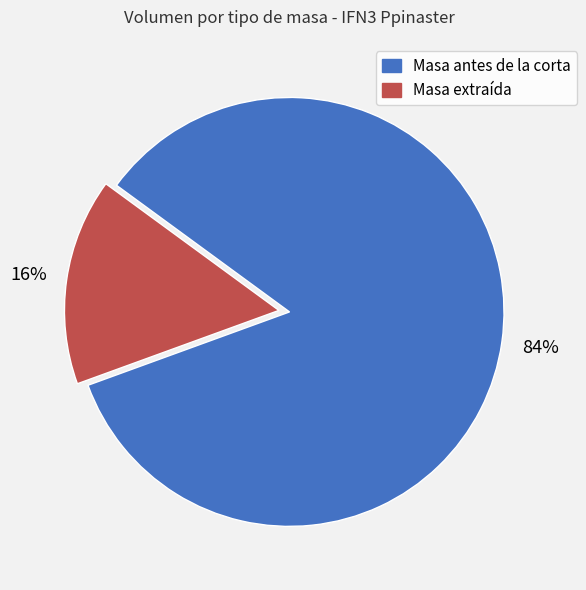

What is the smallest slice in the pie chart?

Masa extraída